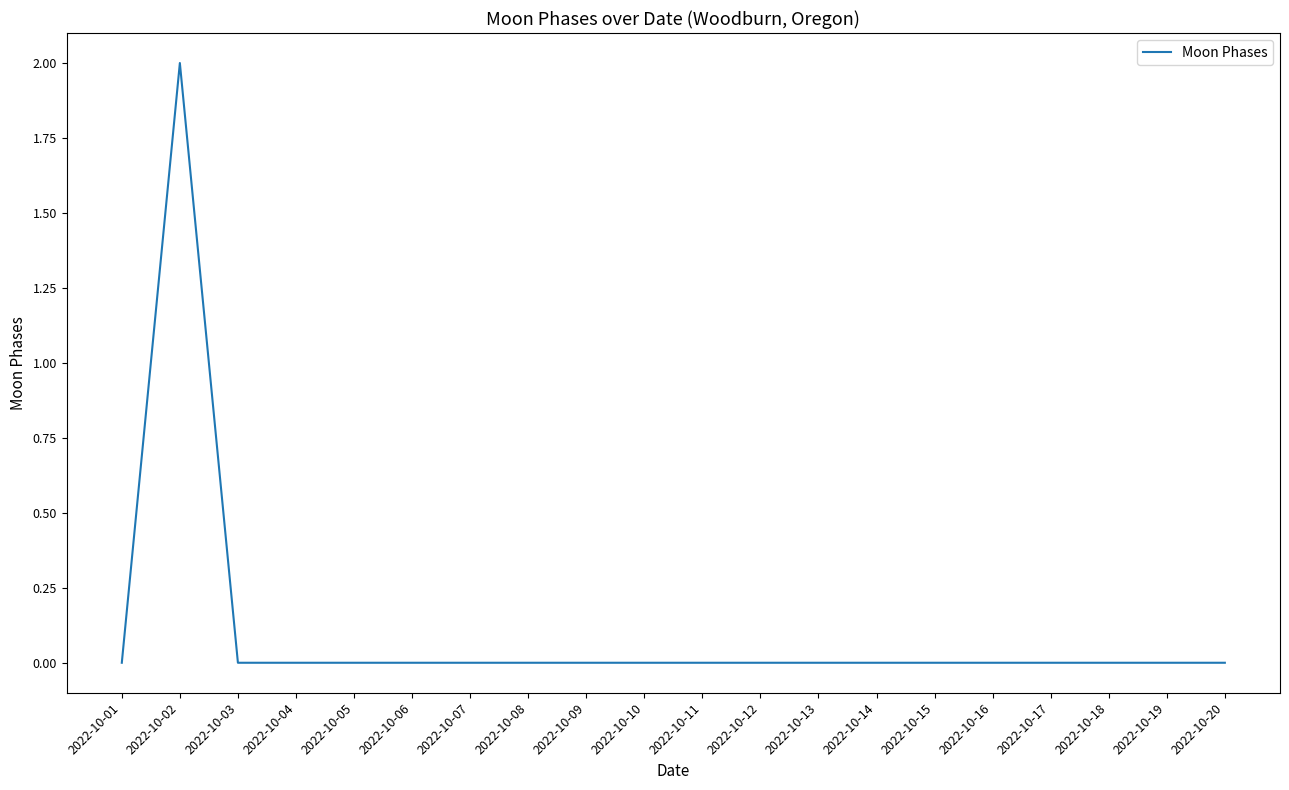

The chart shows a value of 0 at 2022-10-06. True or false?

True